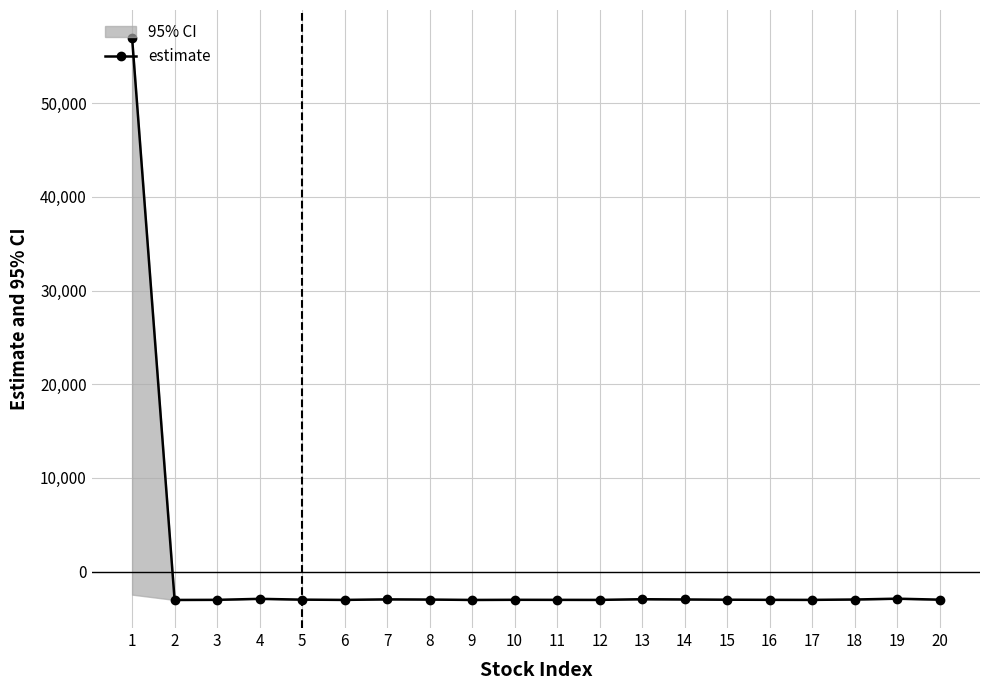

How many points are higher than both their immediate neighbors (excluding endpoints)?

5